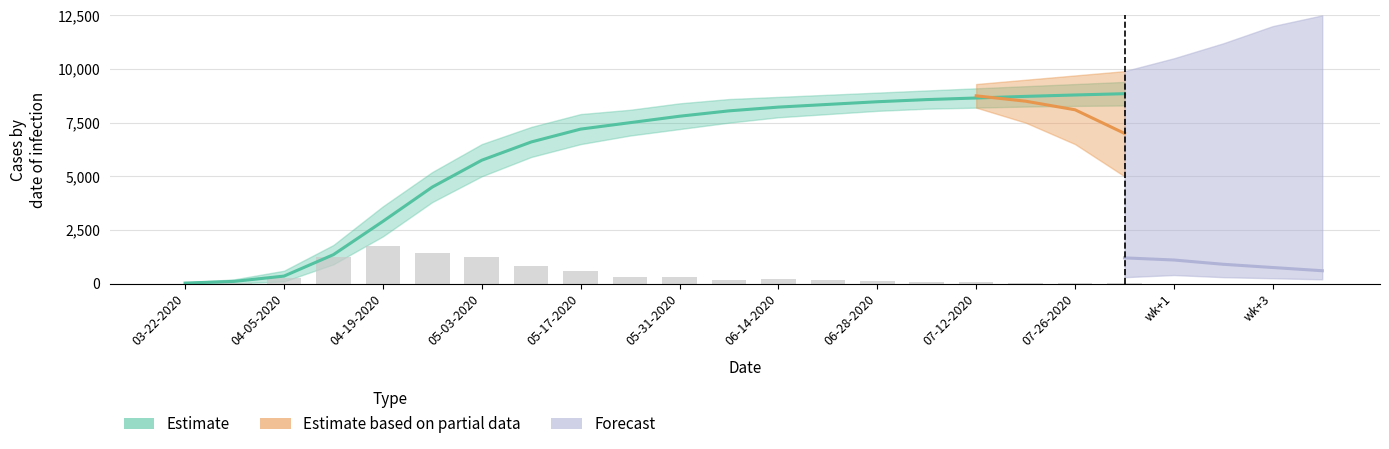

At which label is Infected closest to 4437?

04-26-2020